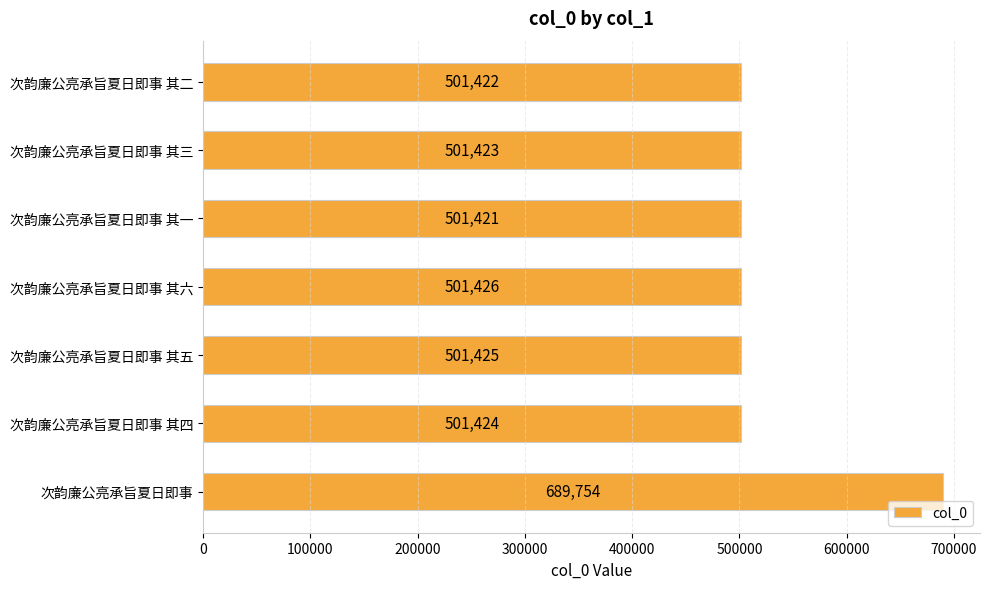

True or false: the data shows 501421 at 次韵廉公亮承旨夏日即事 其一.

True